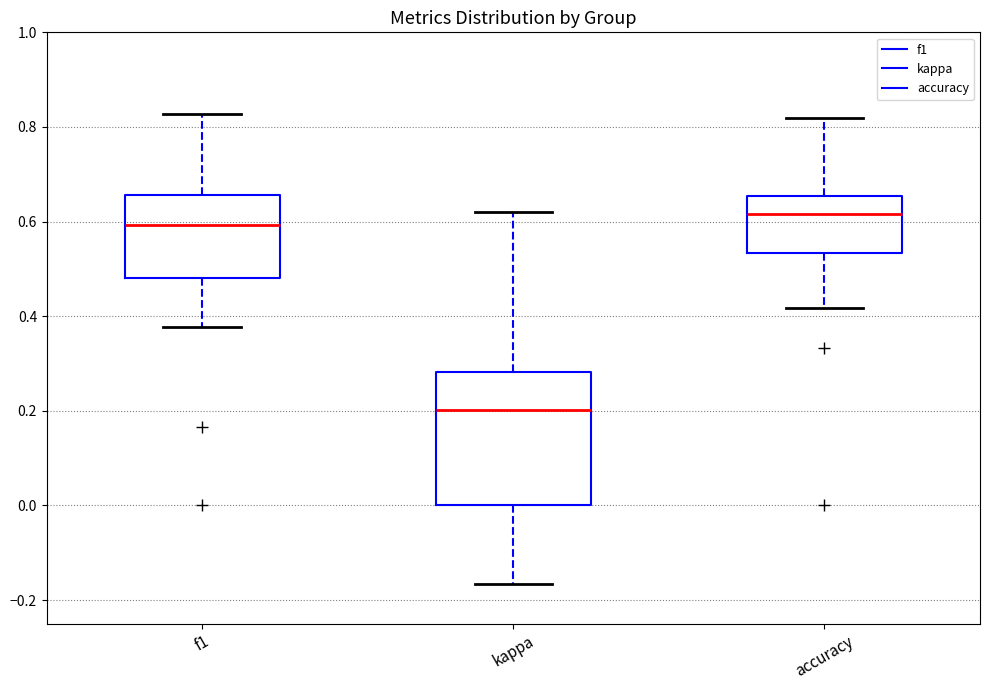

Which box's median line is the highest?

accuracy